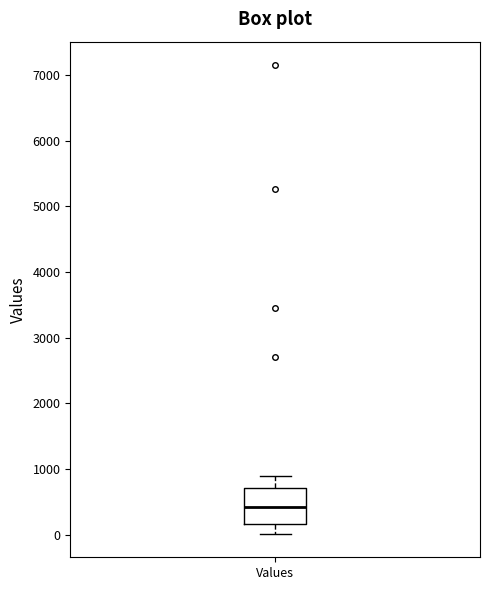

Transcribe this box plot: give where the median line is, the range the box spans, and where the two whiskers end, as read against the y-axis. The values are not printed on the chart, so give them approximately, as read against the axis.

median 400, box 200 to 700, whiskers 0 to 900